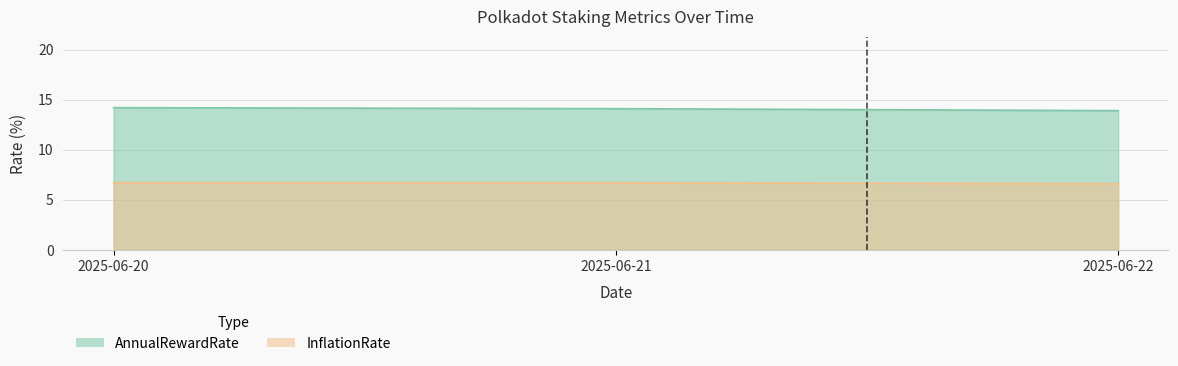

Reading left to right, extract all data points from this chart.

AnnualRewardRate: 2025-06-20=14.2	2025-06-21=14.1	2025-06-22=13.9
InflationRate: 2025-06-20=6.7	2025-06-21=6.7	2025-06-22=6.6